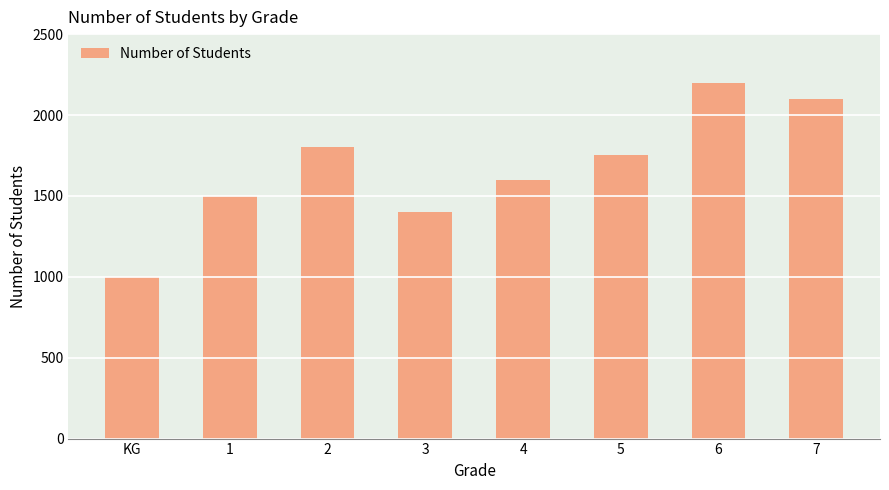

What is the difference between the second highest and second lowest values?

700